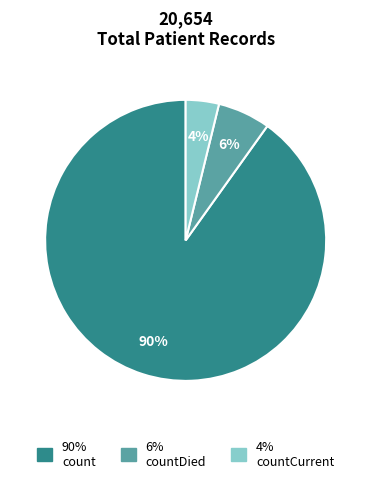

To the nearest percent, what is the average slice percentage?

33%